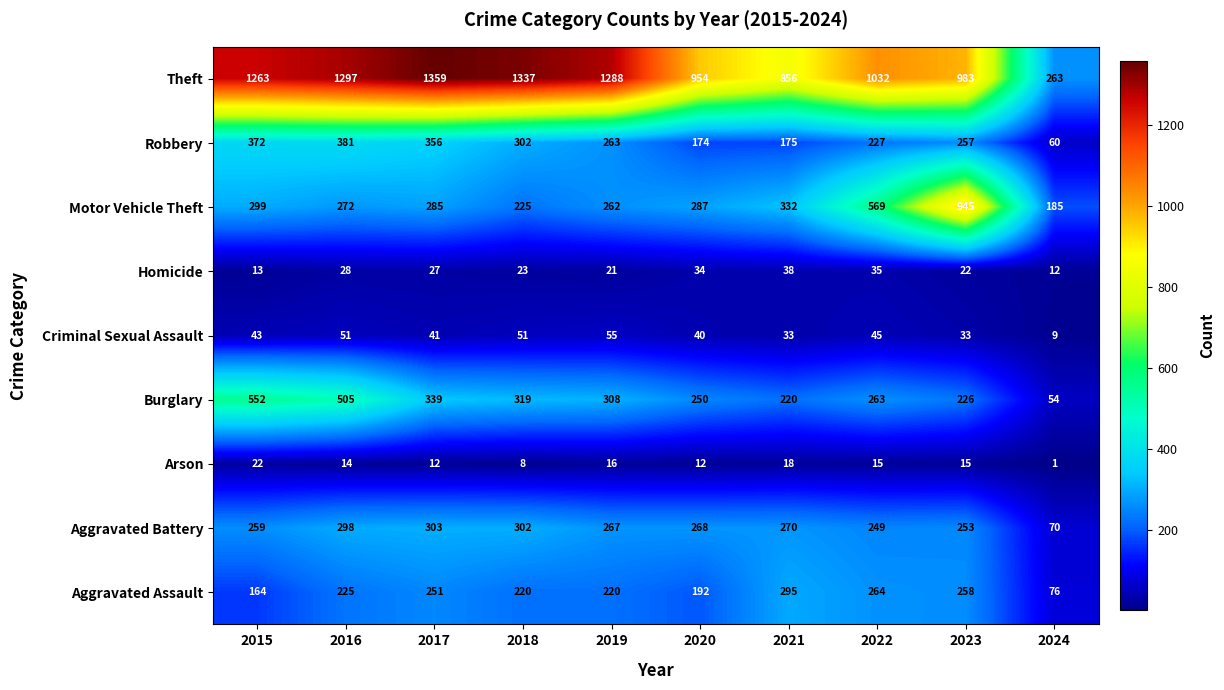

What is the difference between the highest and lowest values at 2015?

1250